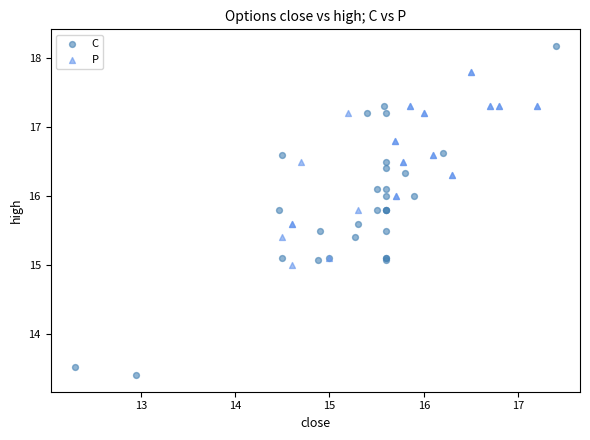

Which series contains the lowest Y value?

C